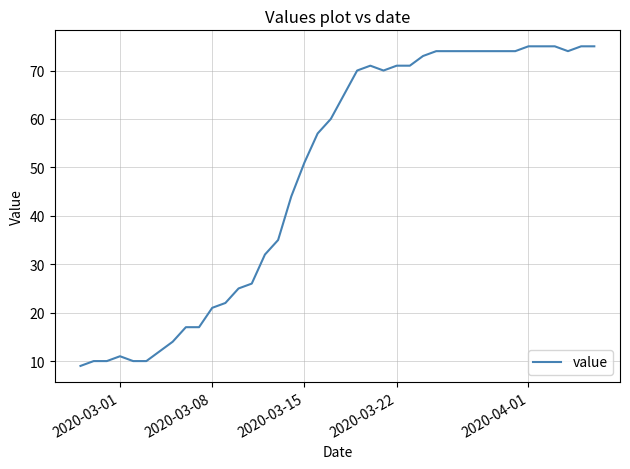

What is the smallest value displayed?

9